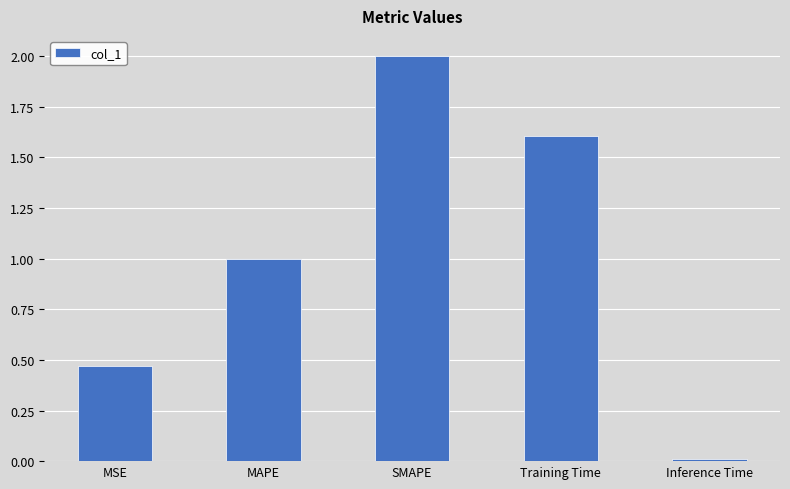

The chart shows a value of 1.4 at MAPE. True or false?

False